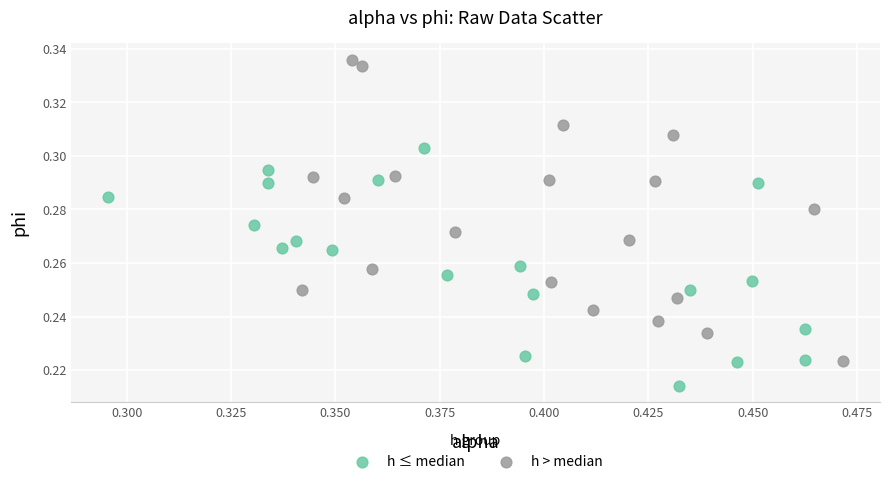

Which series contains the highest Y value?

h > median